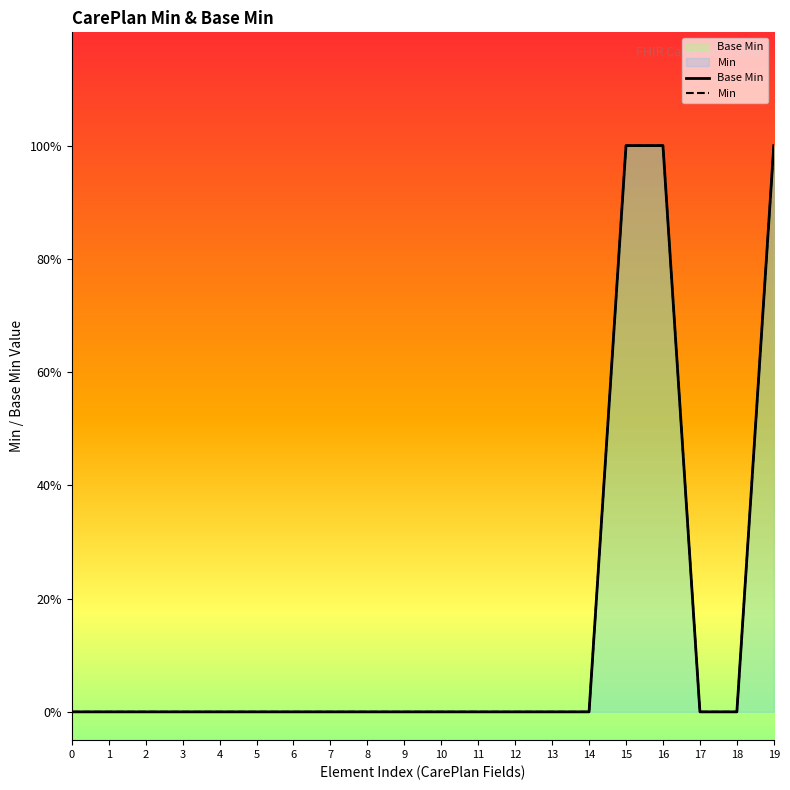

How many series are shown in this chart?

2